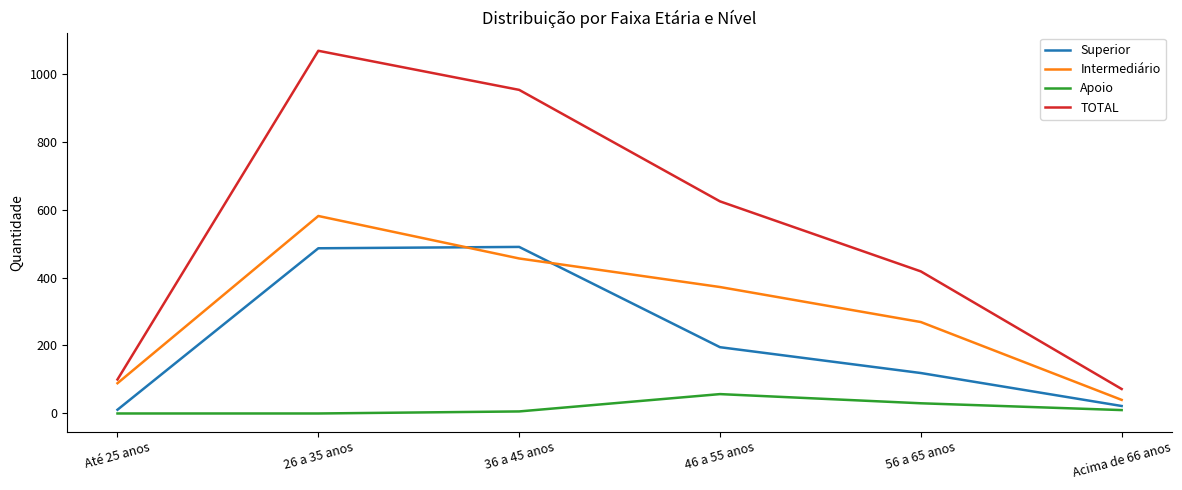

True or false: TOTAL has a value of 1448 at 26 a 35 anos.

False